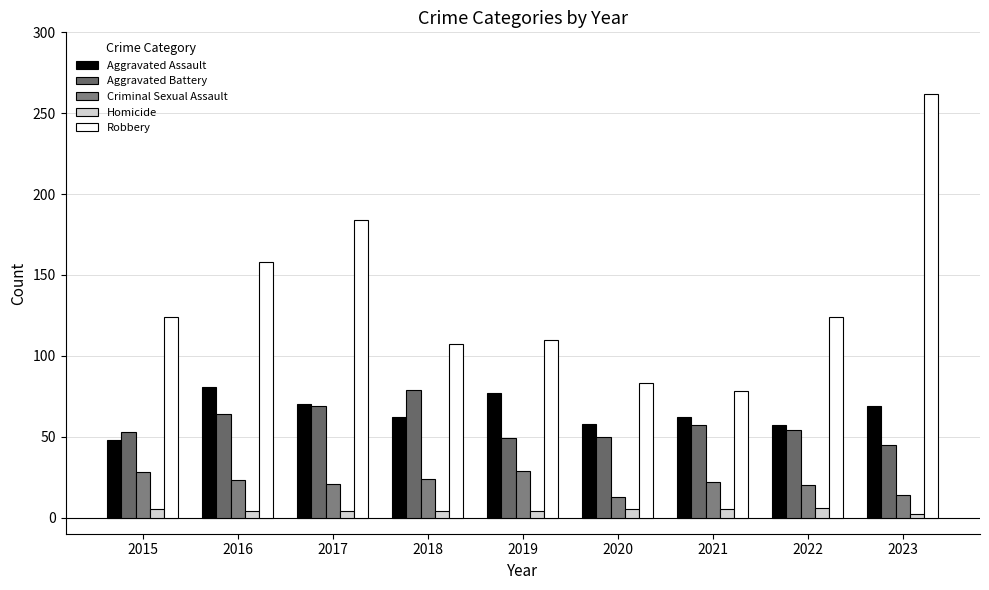

How many groups of bars are there?

9